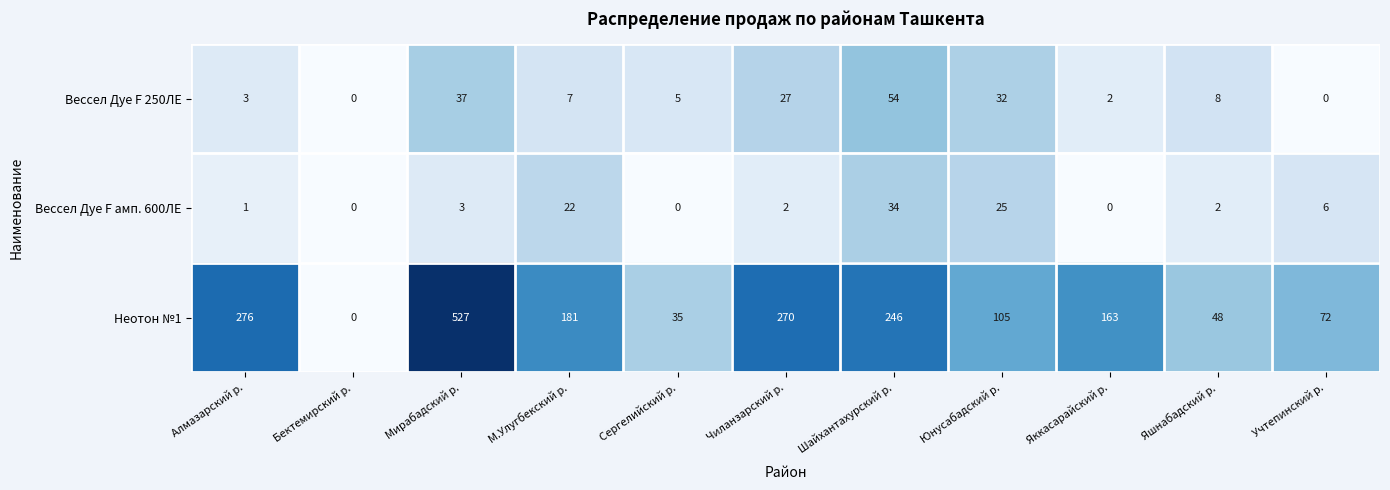

True or false: Неотон №1 has a value of 270 at Чиланзарский р..

True